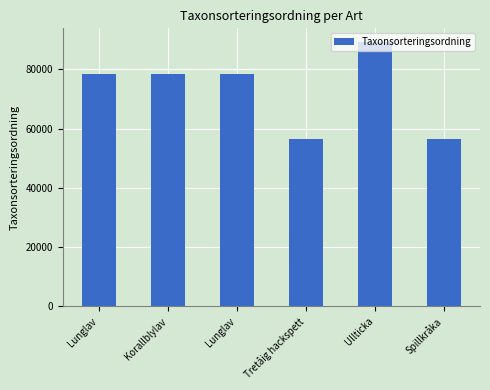

Is it true that the value at Lunglav is 138707?

False